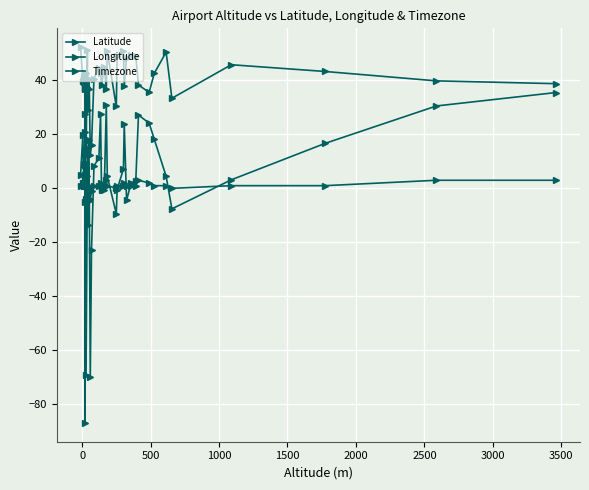

Does the chart display data point markers on the line(s)?

Yes